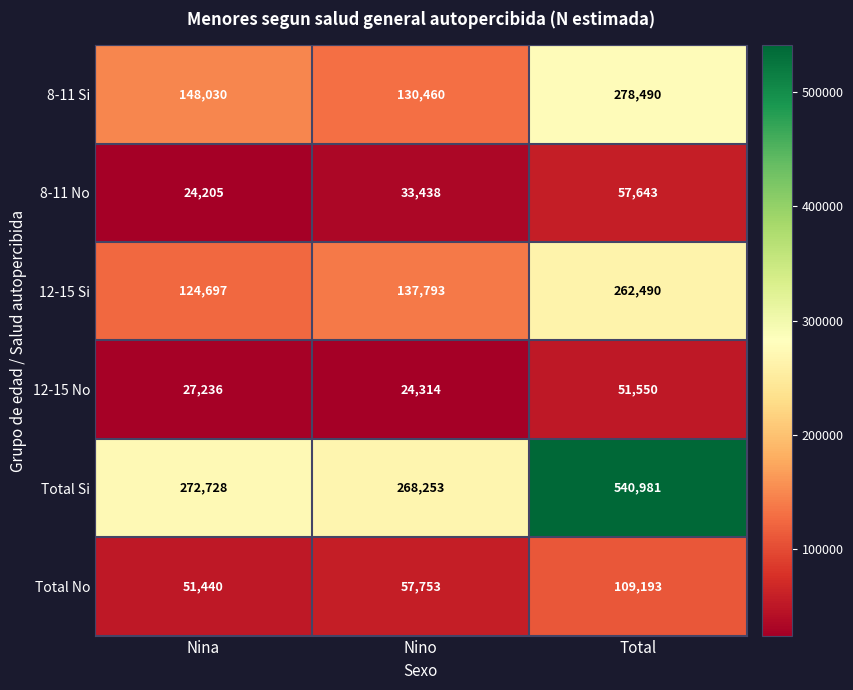

Which series has the largest range (max minus min)?

Total Si